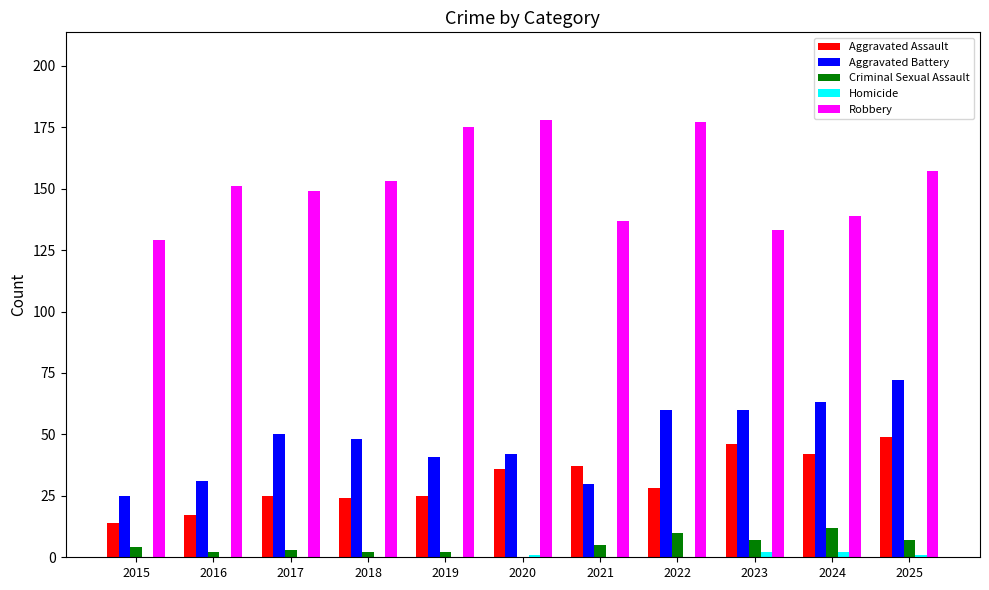

Between 2021 and 2022, which series saw the biggest shift?

Robbery